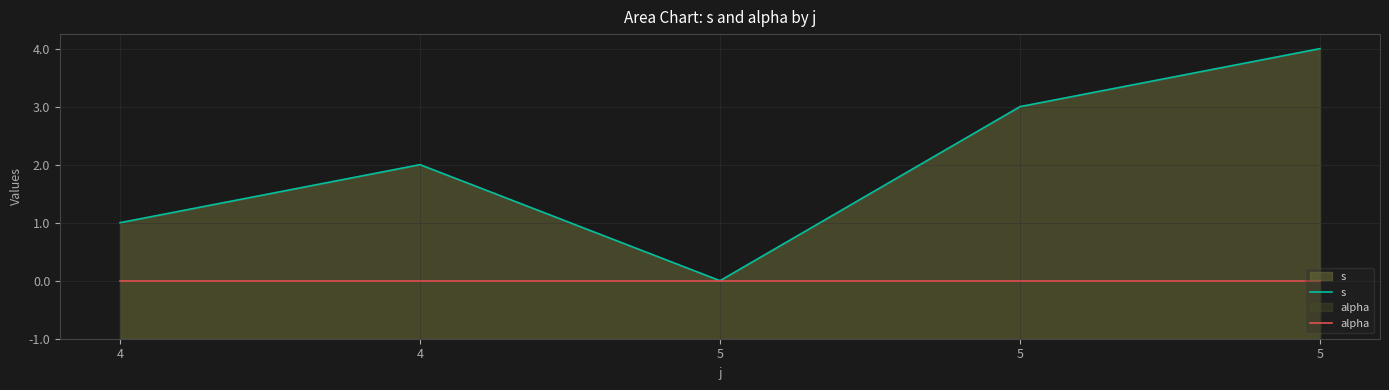

Rank the series at 4 from lowest to highest value.

alpha, s